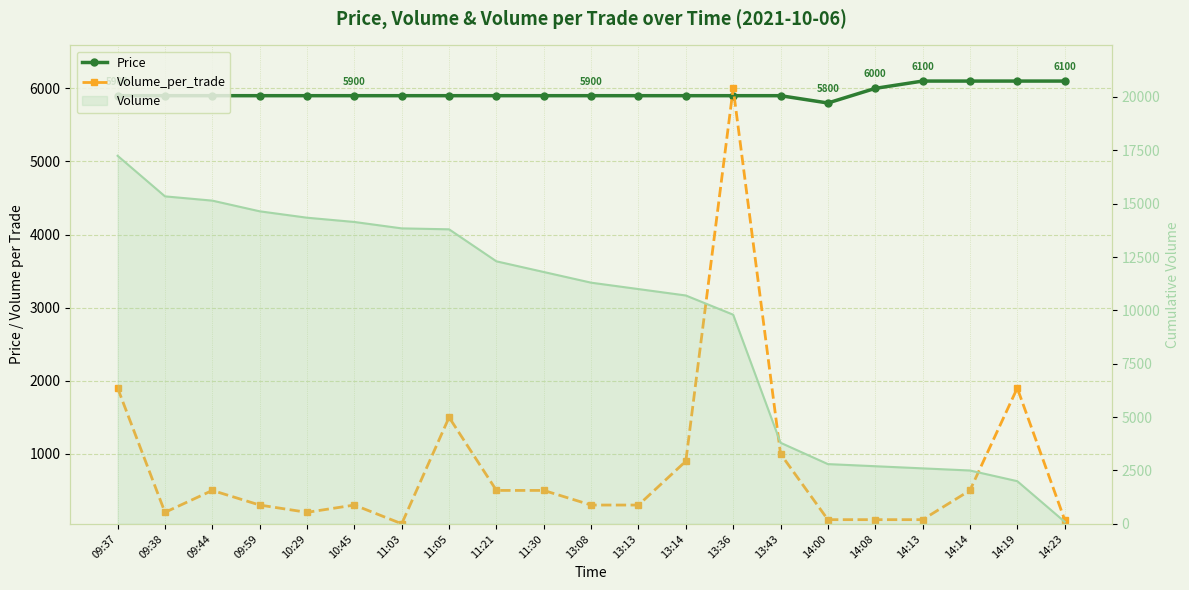

What is the minimum value for Volume_per_trade?

44